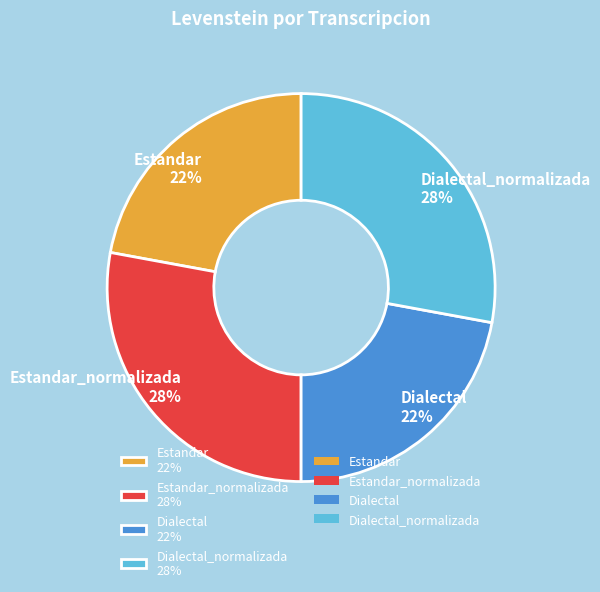

What percentage is the Dialectal_normalizada 28% slice, to the nearest percent?

28%